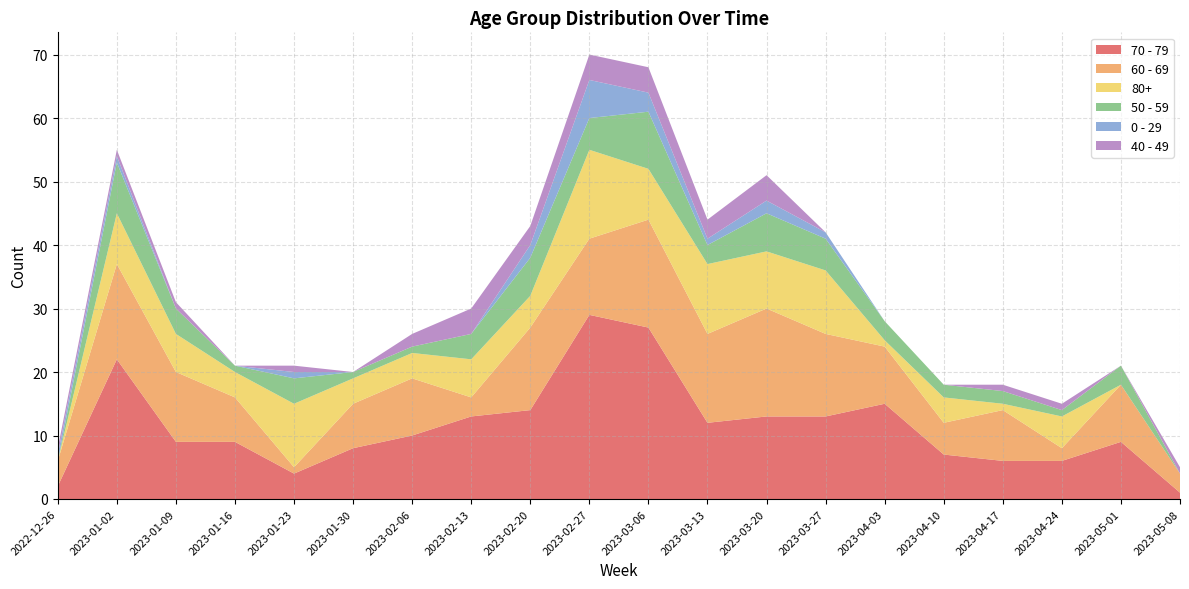

Reading left to right, extract all data points from this chart.

70 - 79: 2	22	9	9	4	8	10	13	14	29	27	12	13	13	15	7	6	6	9	1
60 - 69: 4	15	11	7	1	7	9	3	13	12	17	14	17	13	9	5	8	2	9	3
80+: 0	8	6	4	10	4	4	6	5	14	8	11	9	10	1	4	1	5	0	0
50 - 59: 0	8	4	1	4	1	1	4	6	5	9	3	6	5	3	2	2	1	3	0
0 - 29: 1	1	0	0	1	0	0	0	2	6	3	1	2	1	0	0	0	0	0	0
40 - 49: 1	1	1	0	1	0	2	4	3	4	4	3	4	0	0	0	1	1	0	1